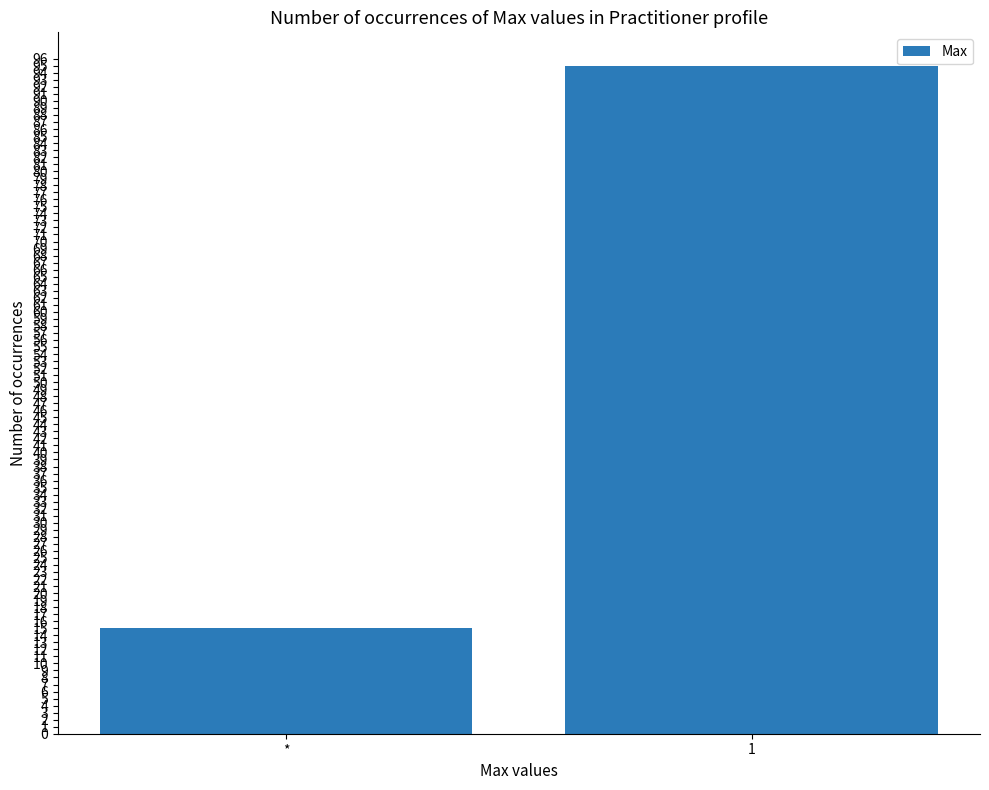

How many values are between 15 and 95?

2